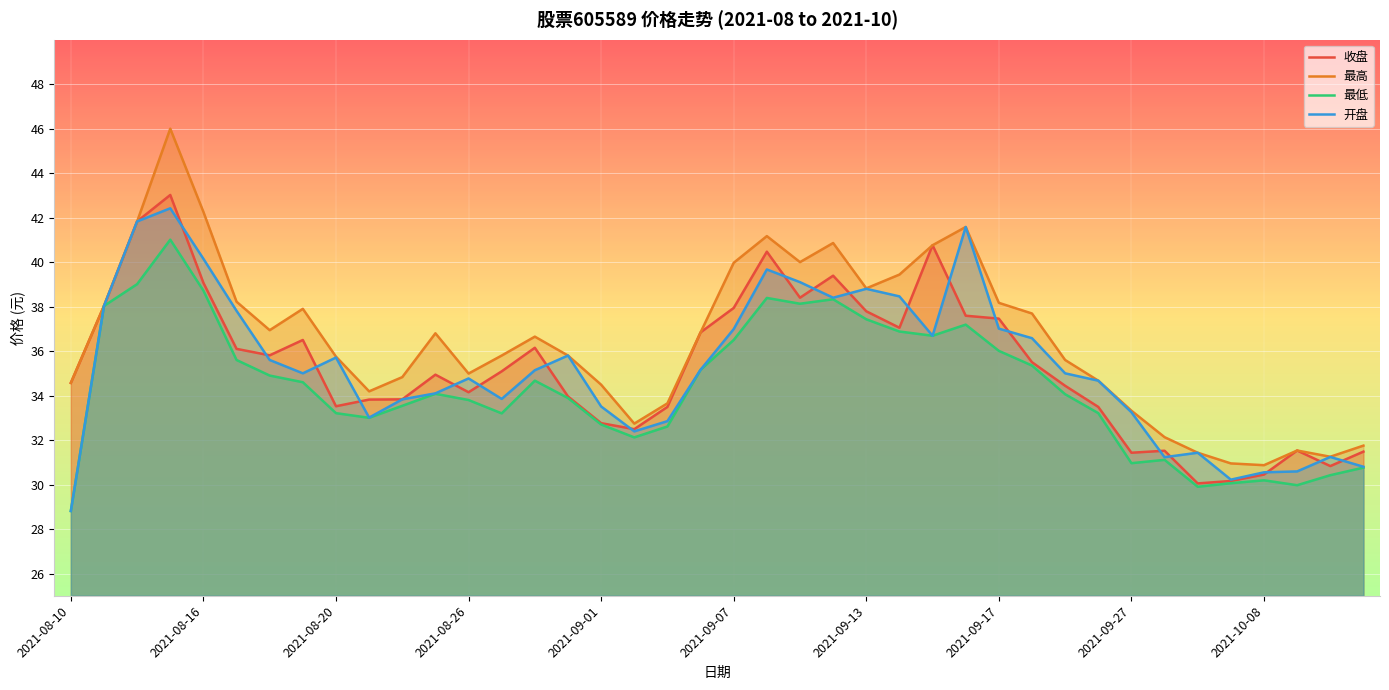

What is the highest value of the 最低 series?

41.0